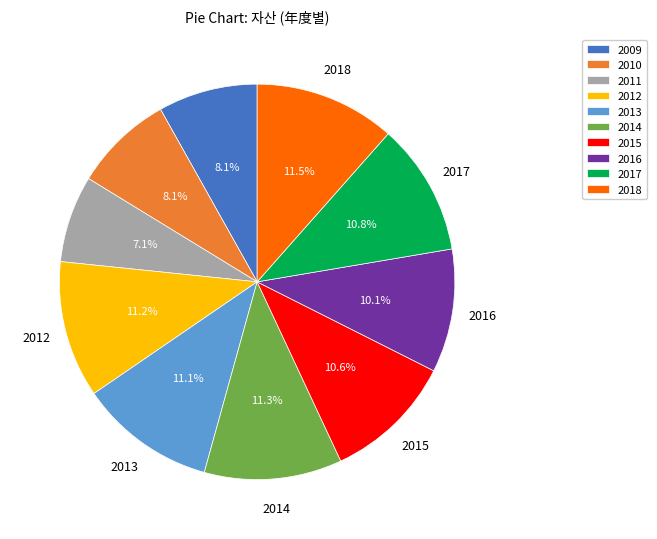

To the nearest percent, what is the average slice percentage?

10%